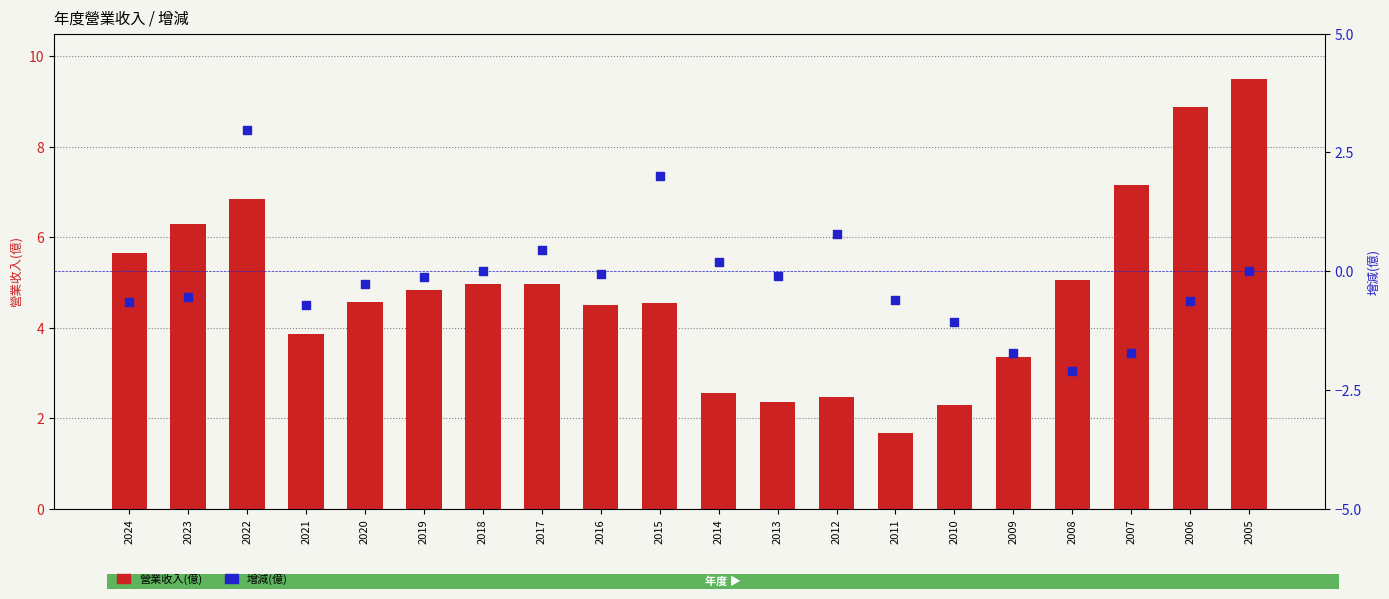

Which series has the largest total across all categories?

營業收入(億)